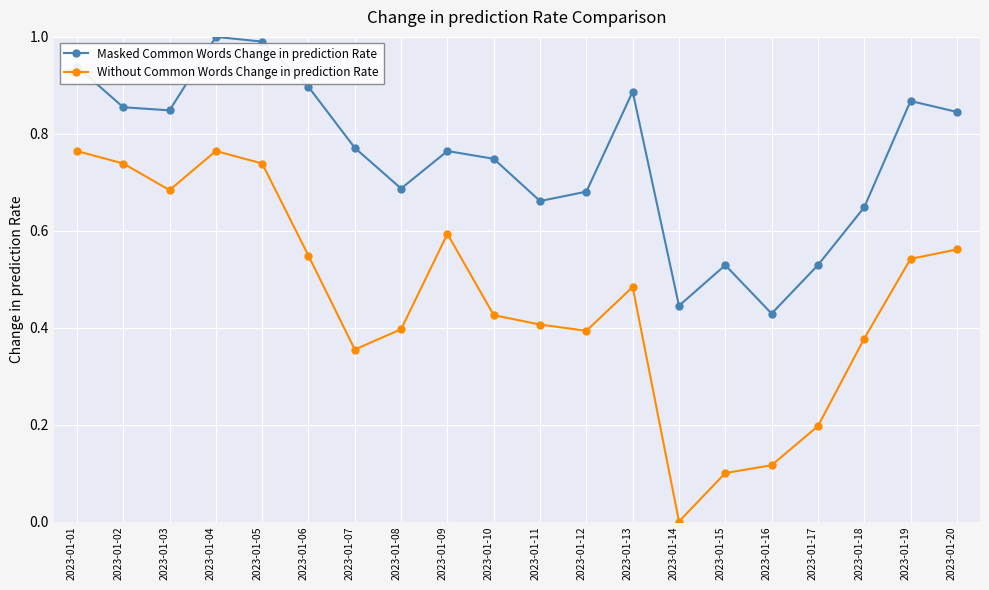

What is the maximum value for Masked Common Words Change in prediction Rate?

1.0